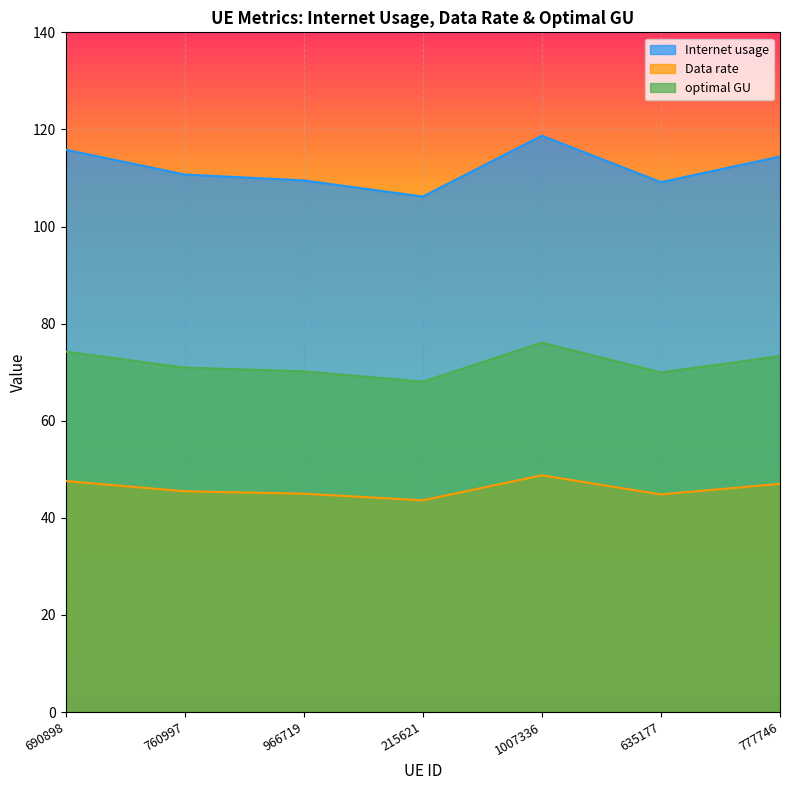

At which label is Data rate closest to 72?

760997